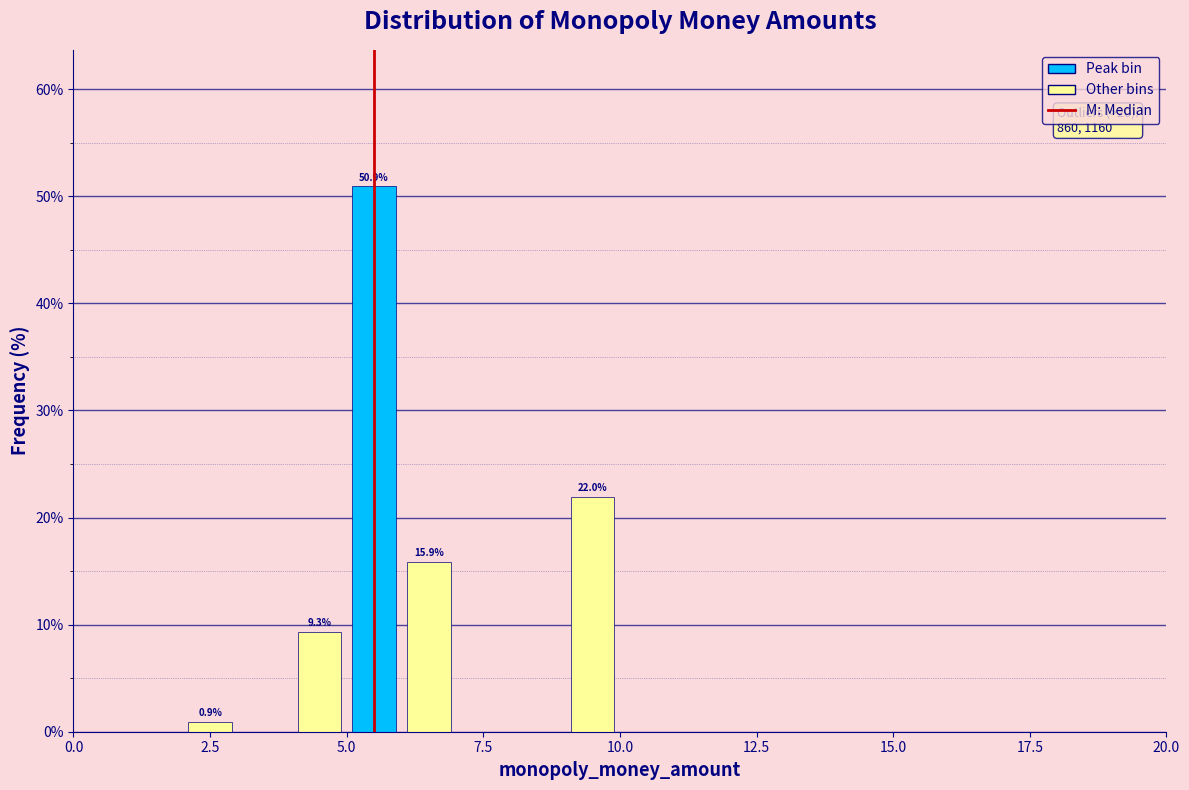

Around what value on the x-axis is the tallest bar? Give the approximate position of its centre, as read against the axis.

5.5